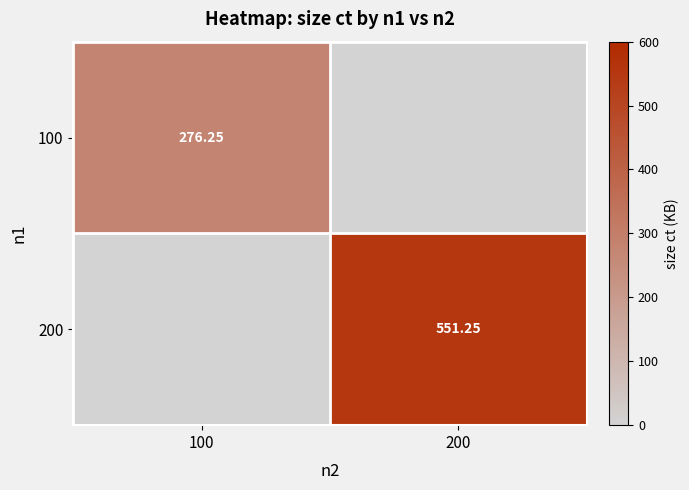

Which category has the highest value across all series?

200